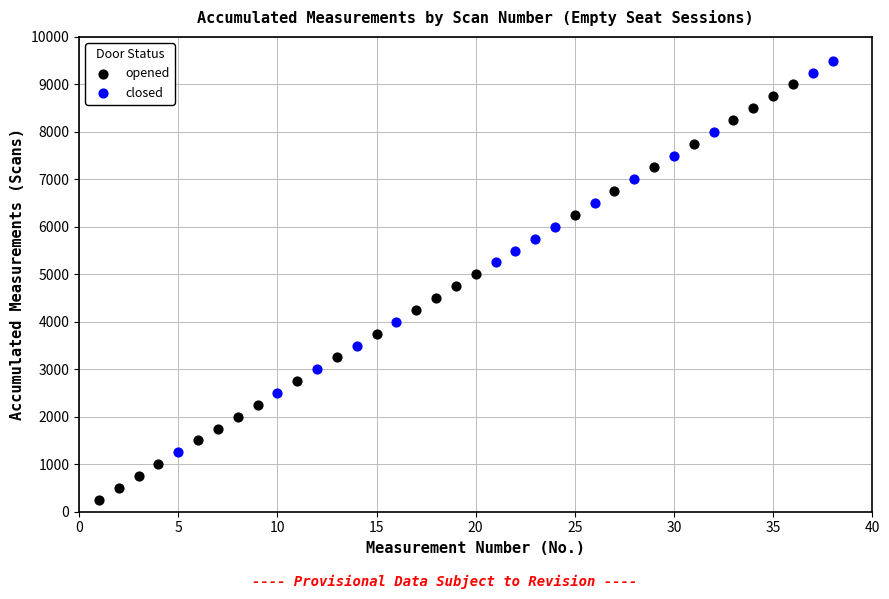

Which series contains the highest Y value?

closed